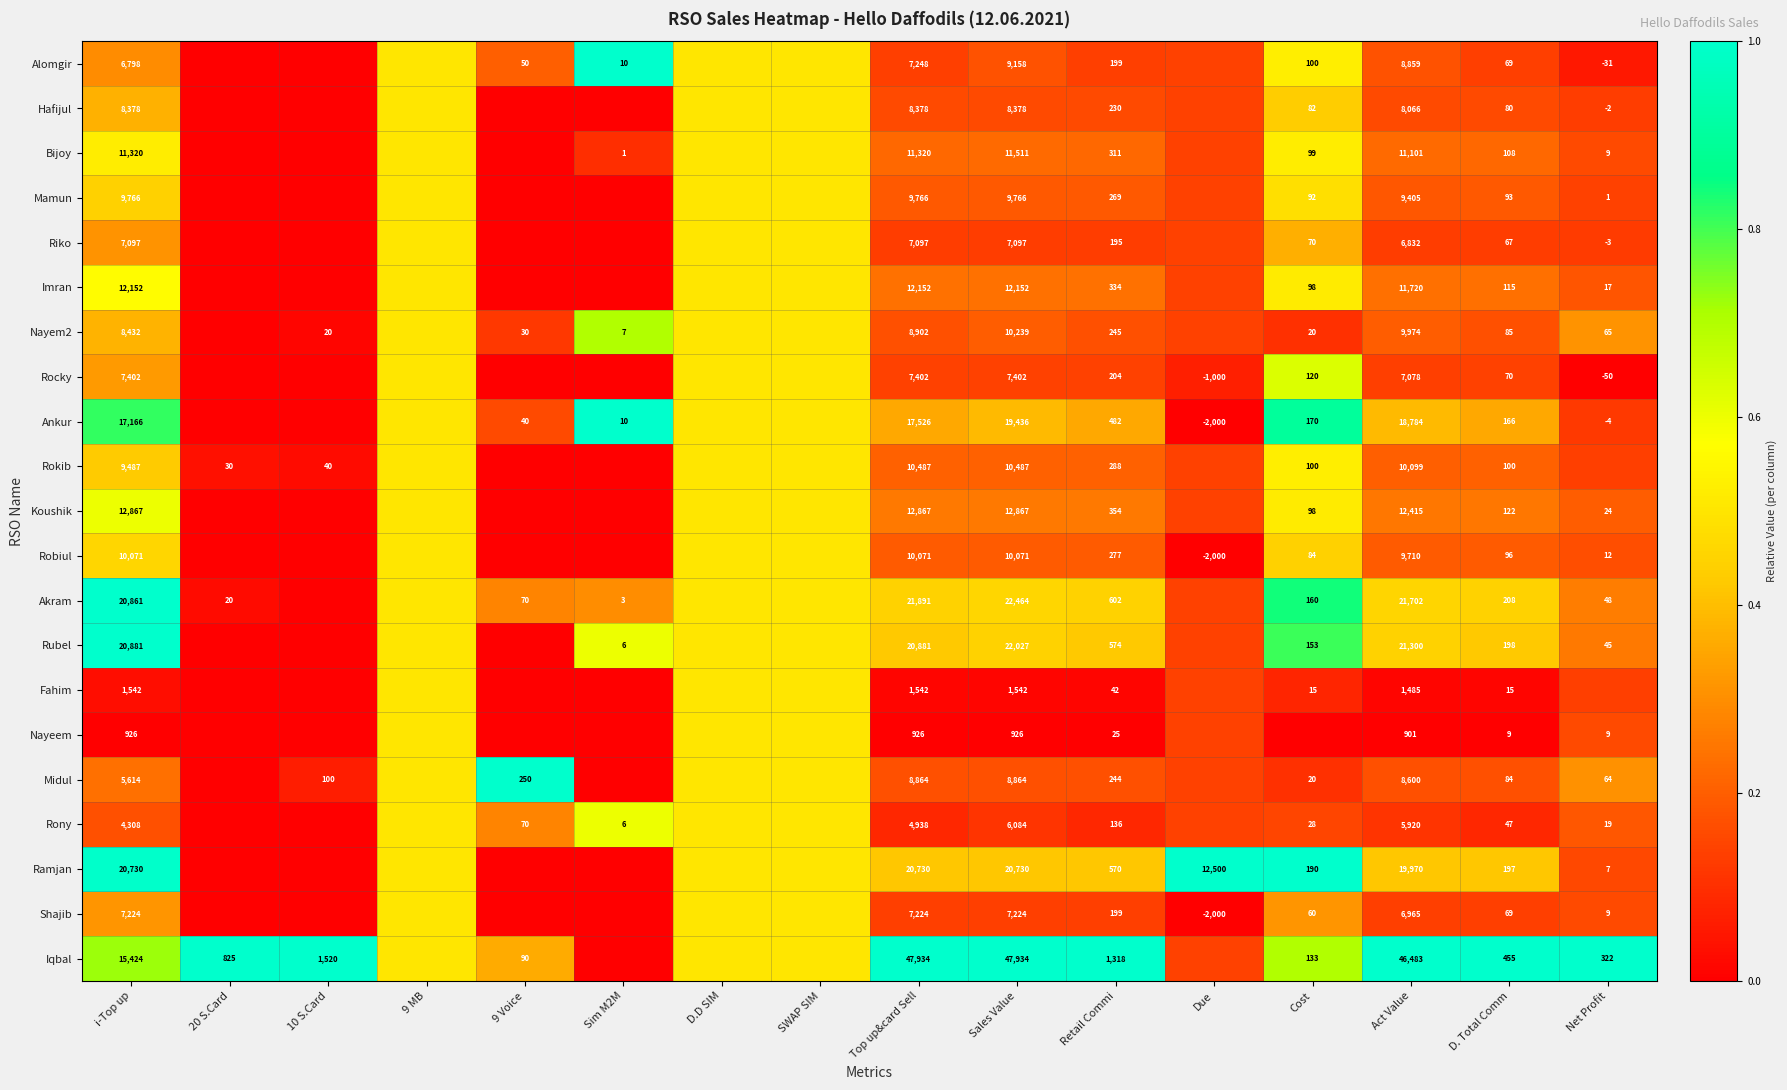

Is the value of Nayem2 at Sim M2M greater than the value of Imran at Act Value?

No